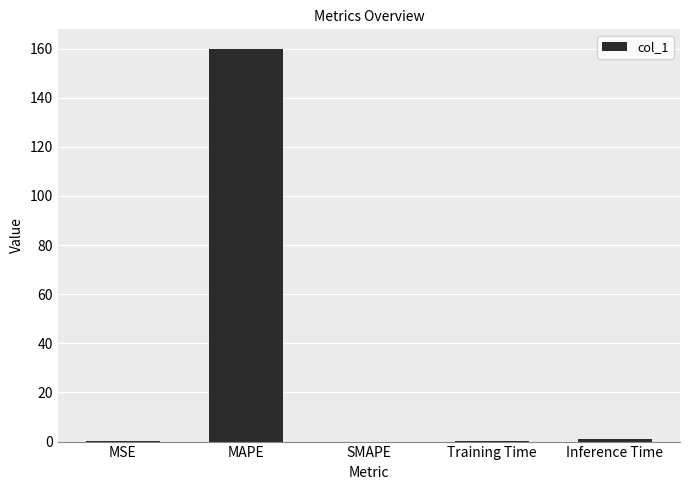

What is the change in value from MAPE to SMAPE?

-159.9